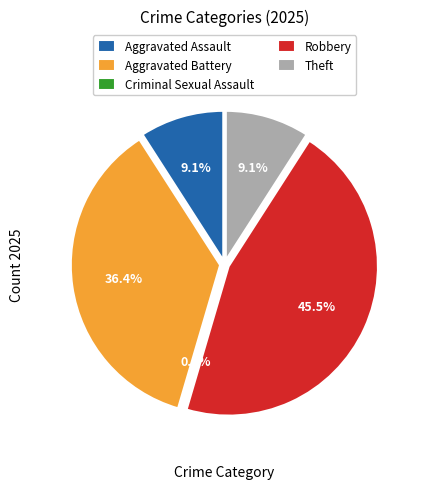

What is the total percentage of Theft and Aggravated Battery?

45.5%